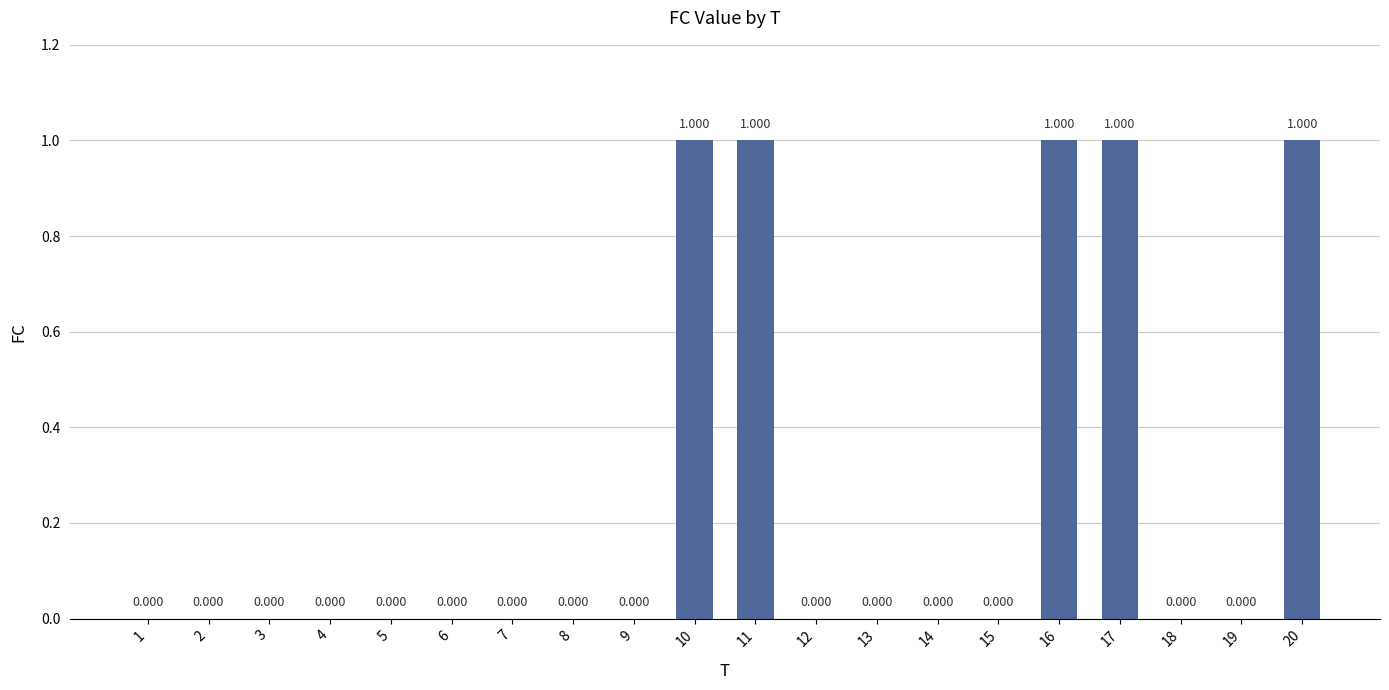

Are the bars horizontal?

No